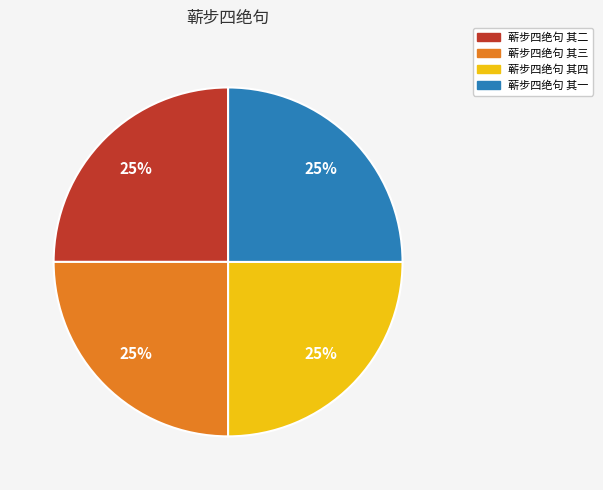

Is it true that 蕲步四绝句 其四 is 25% of the pie?

True